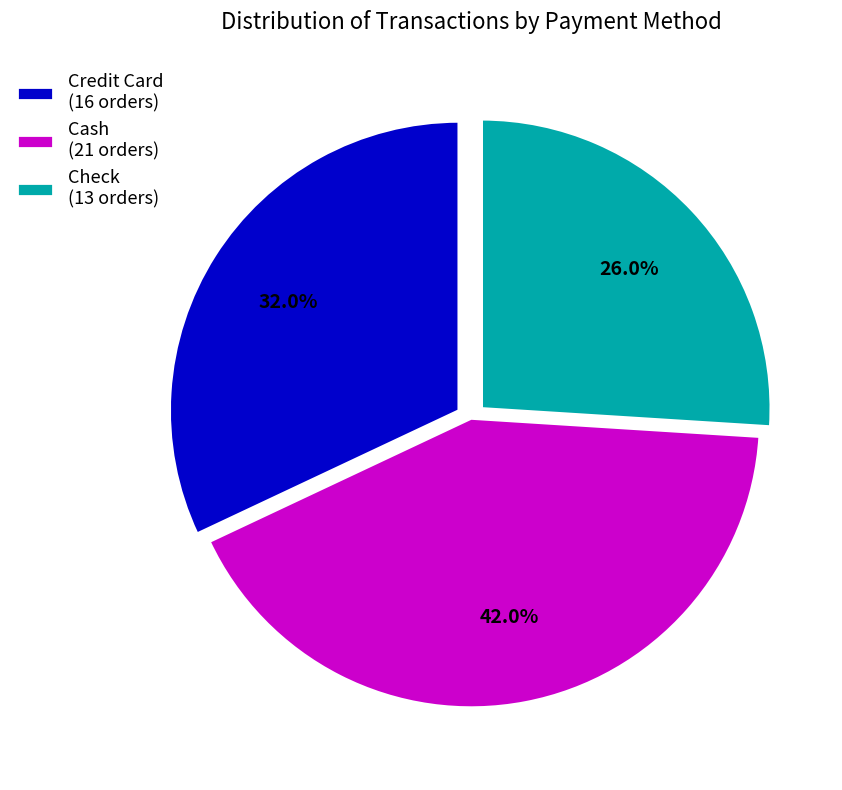

To the nearest percent, what is the difference between the Cash and Credit Card slice percentages?

10%